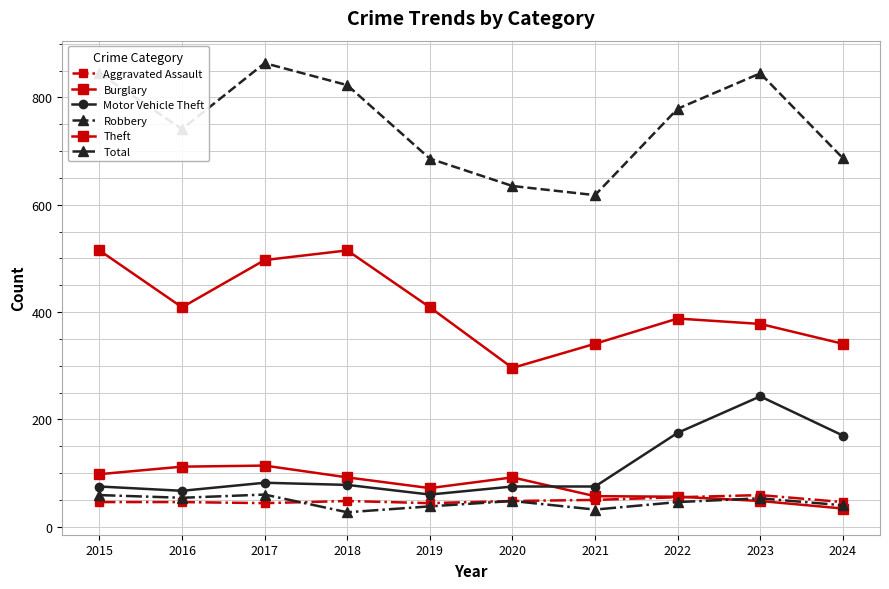

True or false: Robbery and Total intersect in this chart.

False